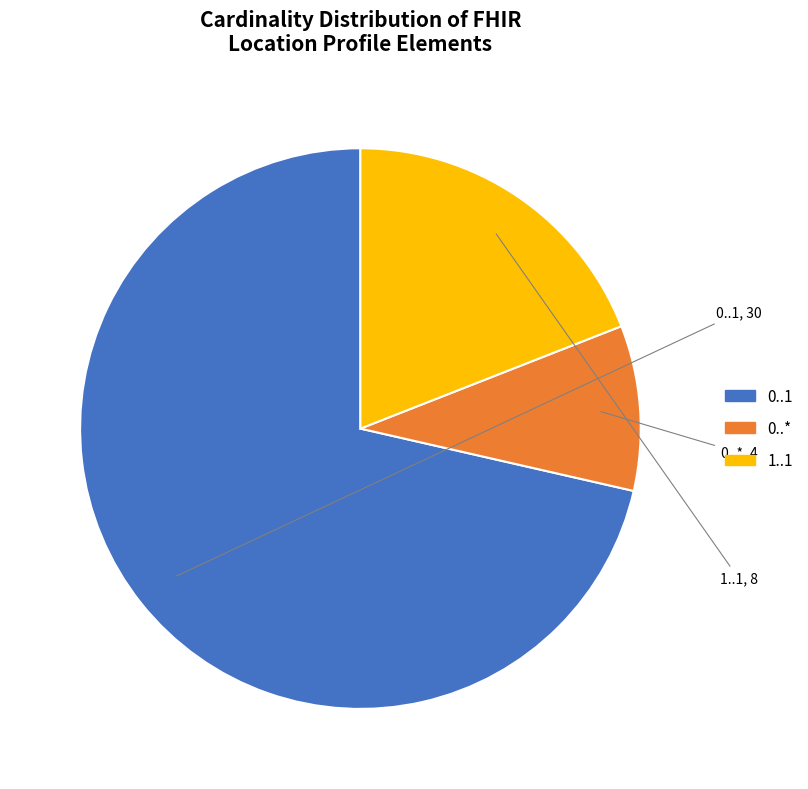

The 0..* slice represents 21% of the pie. True or false?

False